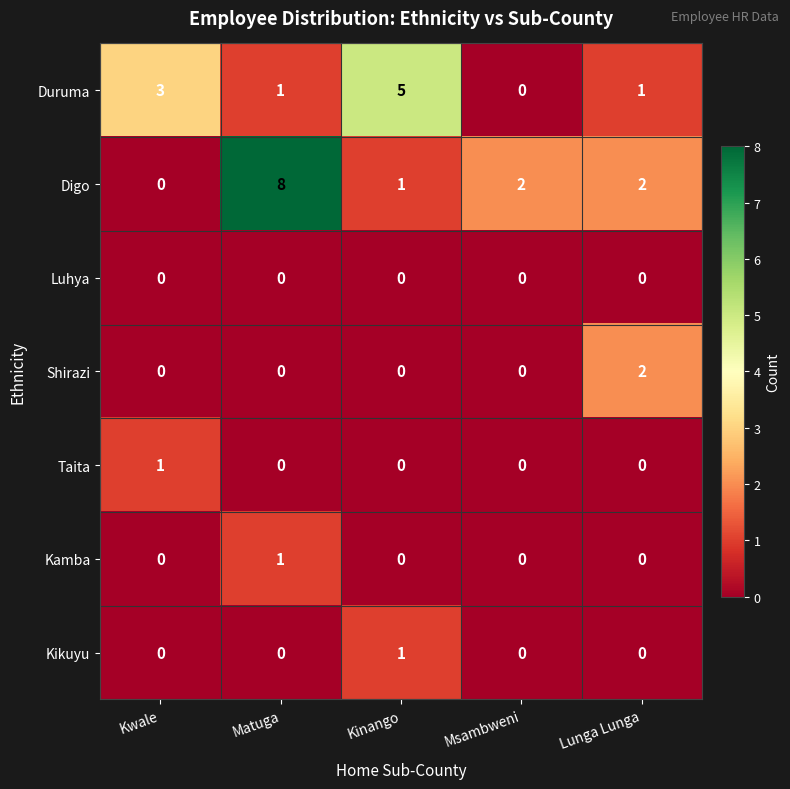

What is the average value of the Digo series?

3